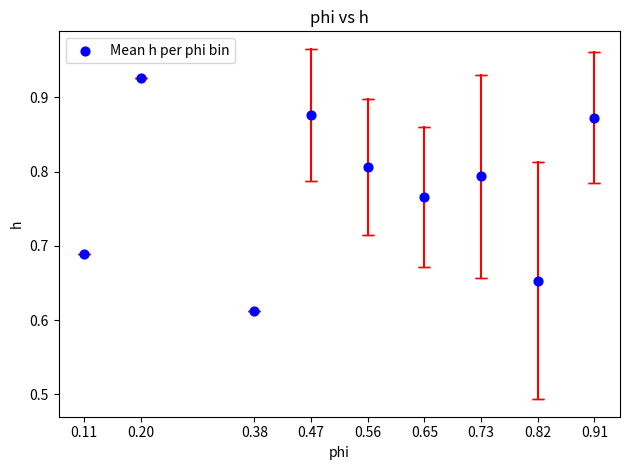

What is the average X value?

0.5